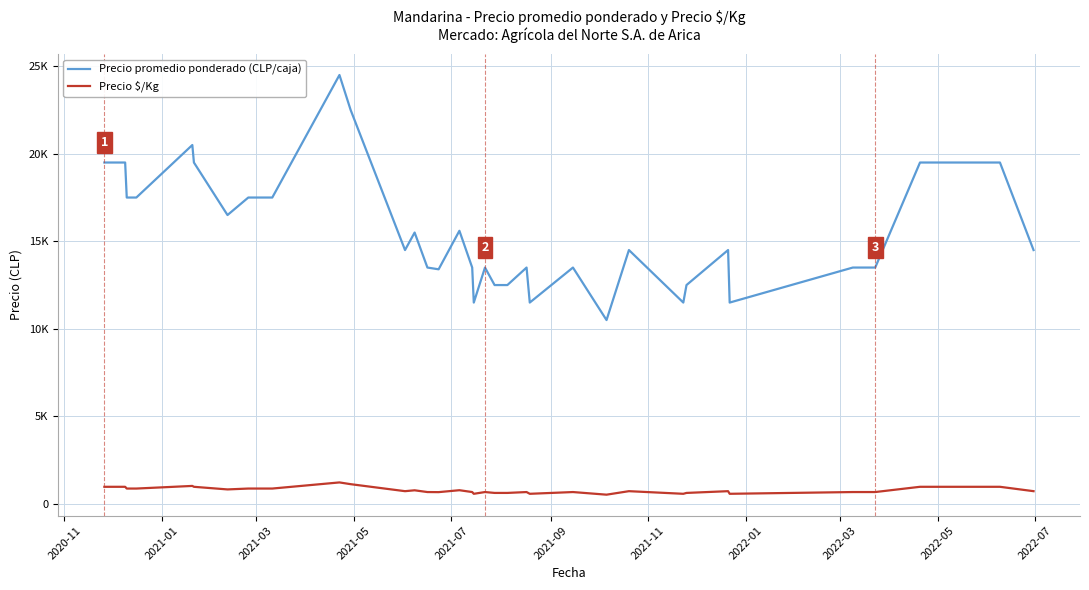

Is this an area chart (filled region under the line)?

No